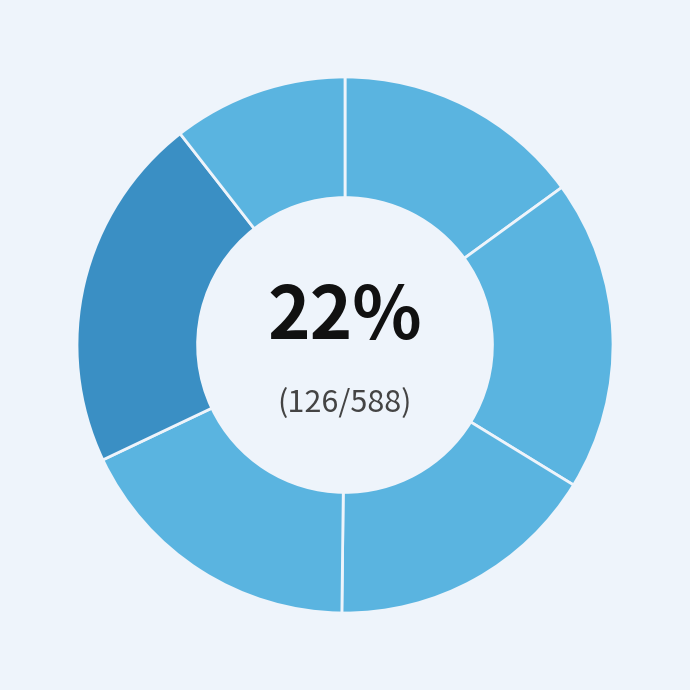

The 2022-10-28 slice represents 15% of the pie. True or false?

True